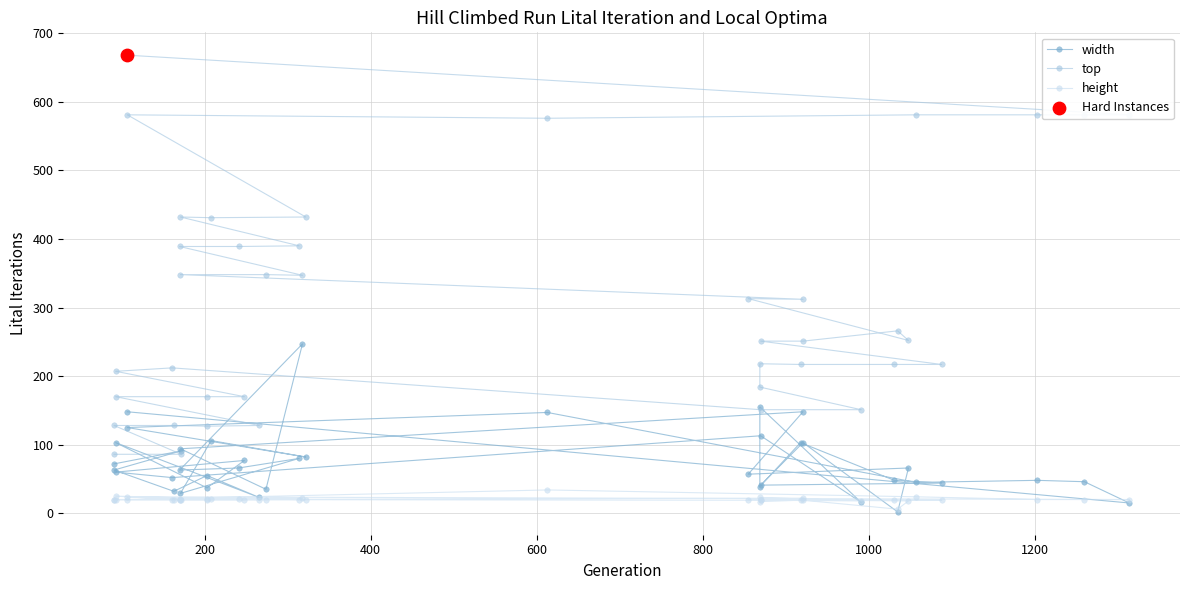

At how many categories does at least one series exceed 516?

7